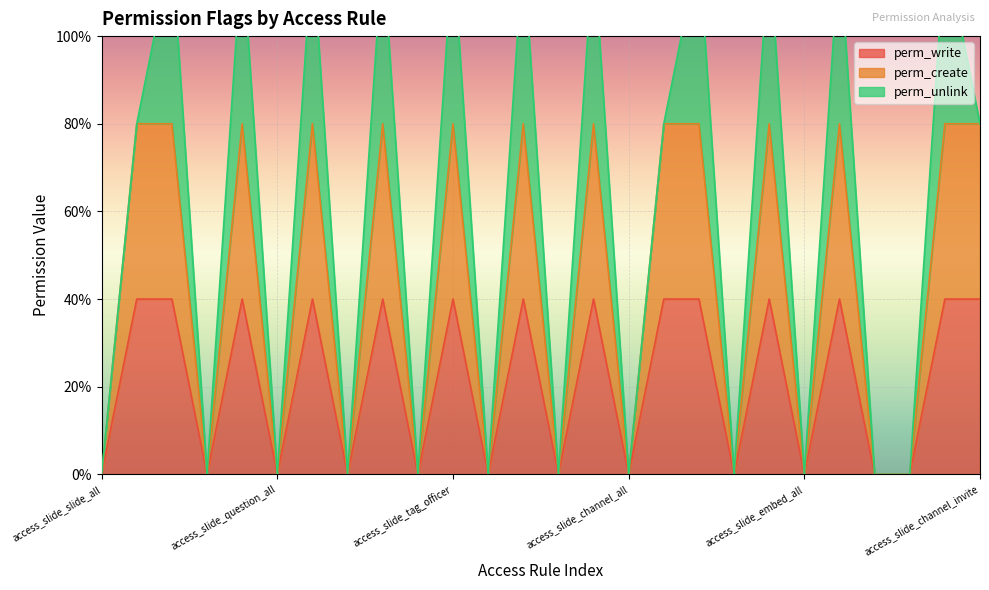

Where is the first local maximum for perm_create?

access_slide_slide_partner_system